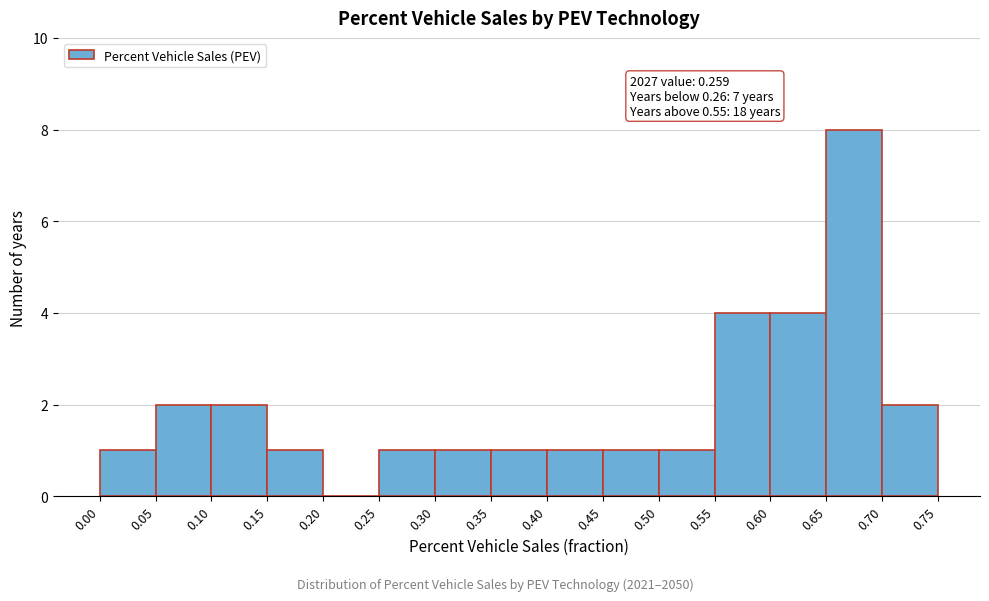

Which range on the x-axis has the tallest bar?

0.65 to 0.70